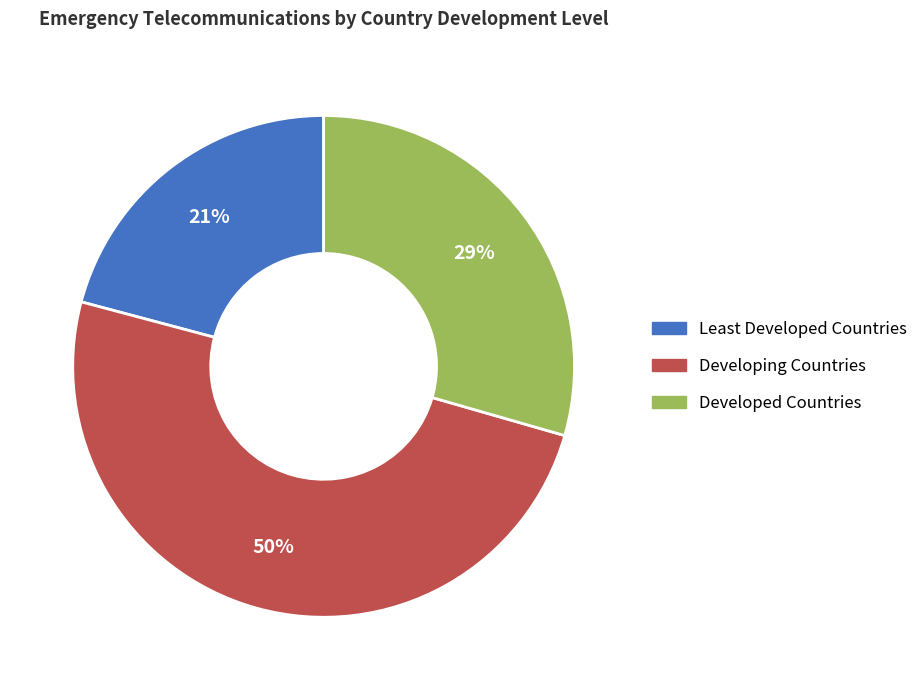

To the nearest percent, what portion does Developed Countries represent?

29%